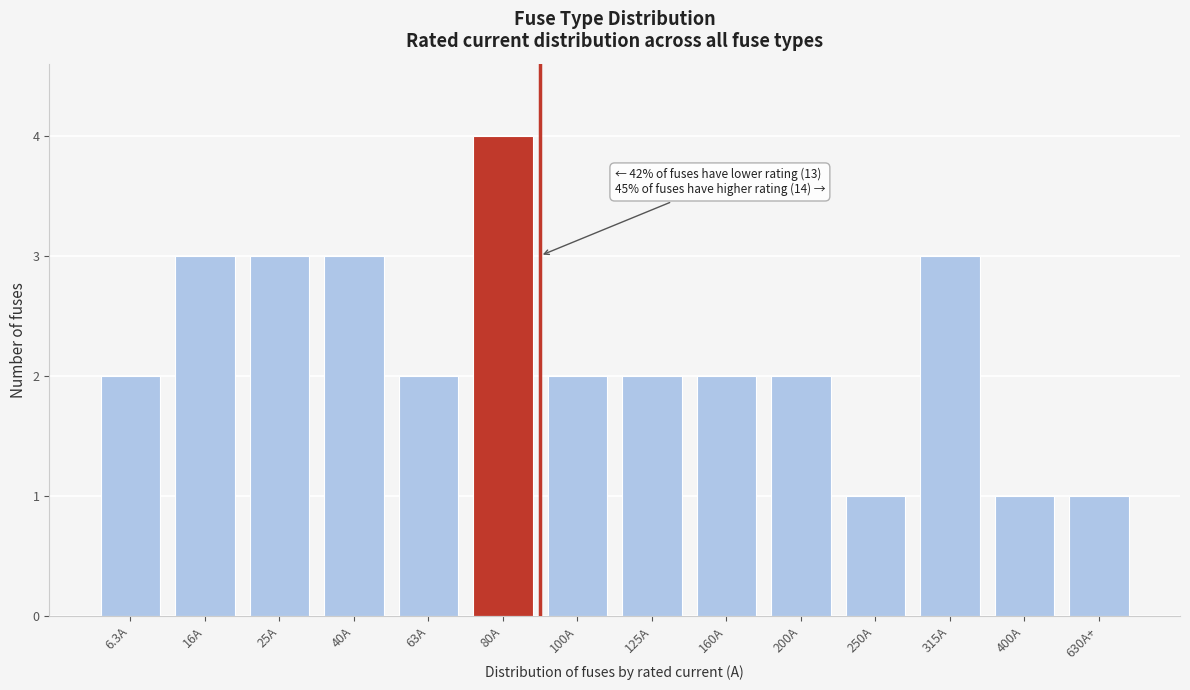

Reading right to left, what are all the values shown in this chart?

630A+=1	400A=1	315A=3	250A=1	200A=2	160A=2	125A=2	100A=2	80A=4	63A=2	40A=3	25A=3	16A=3	6.3A=2